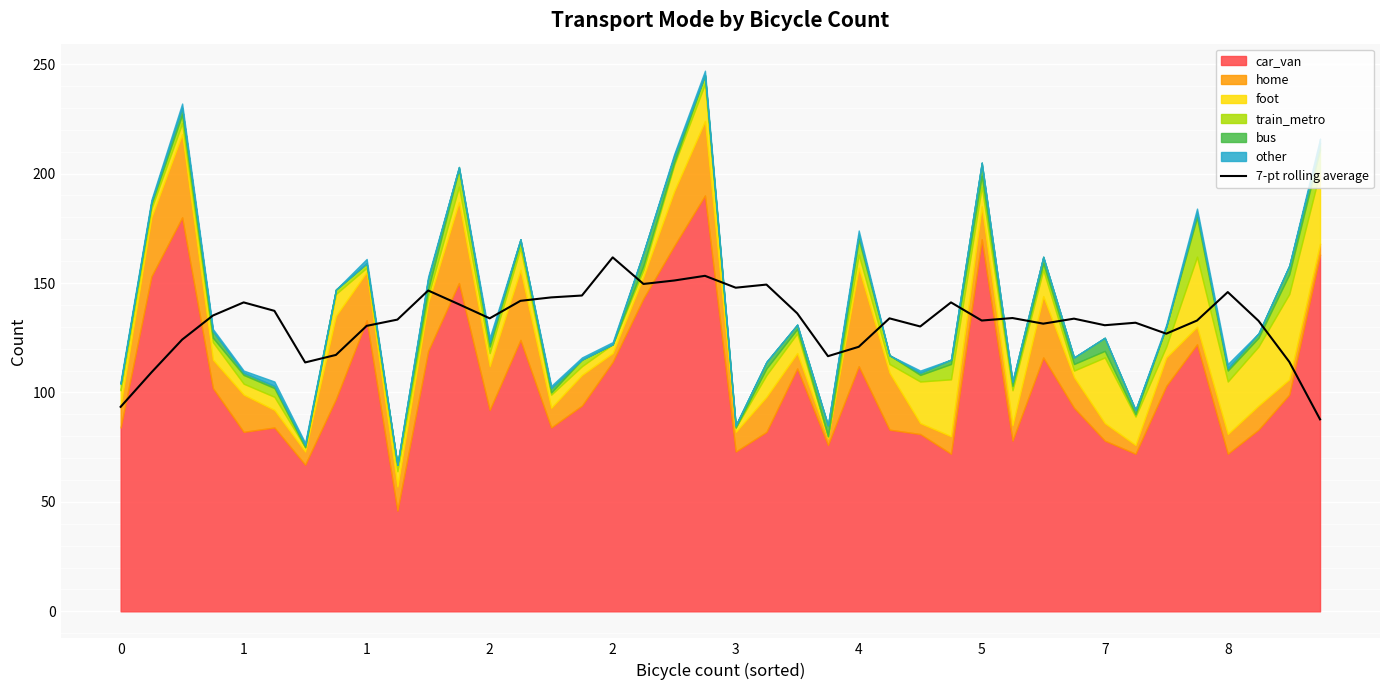

Where is the data nearest to the value 124?

1